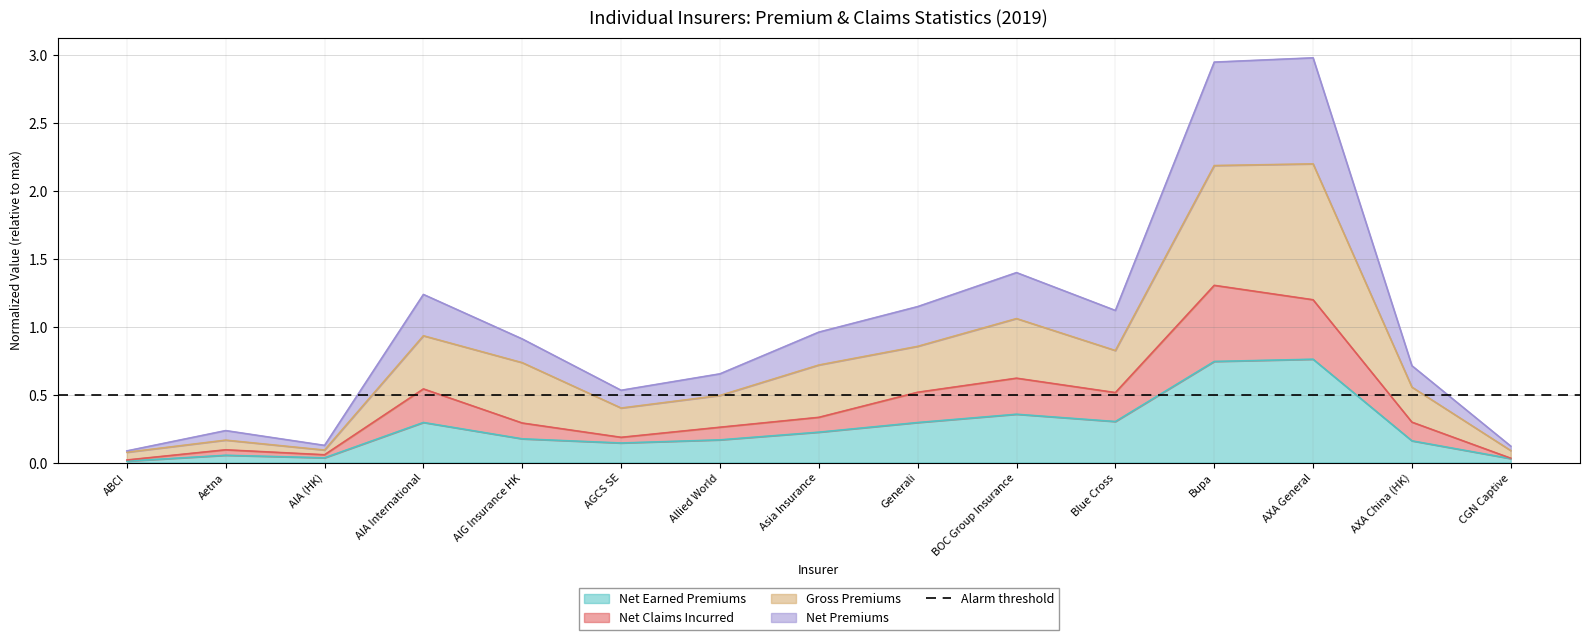

Is it true that Net Earned Premiums equals 1.2 at Bupa?

False